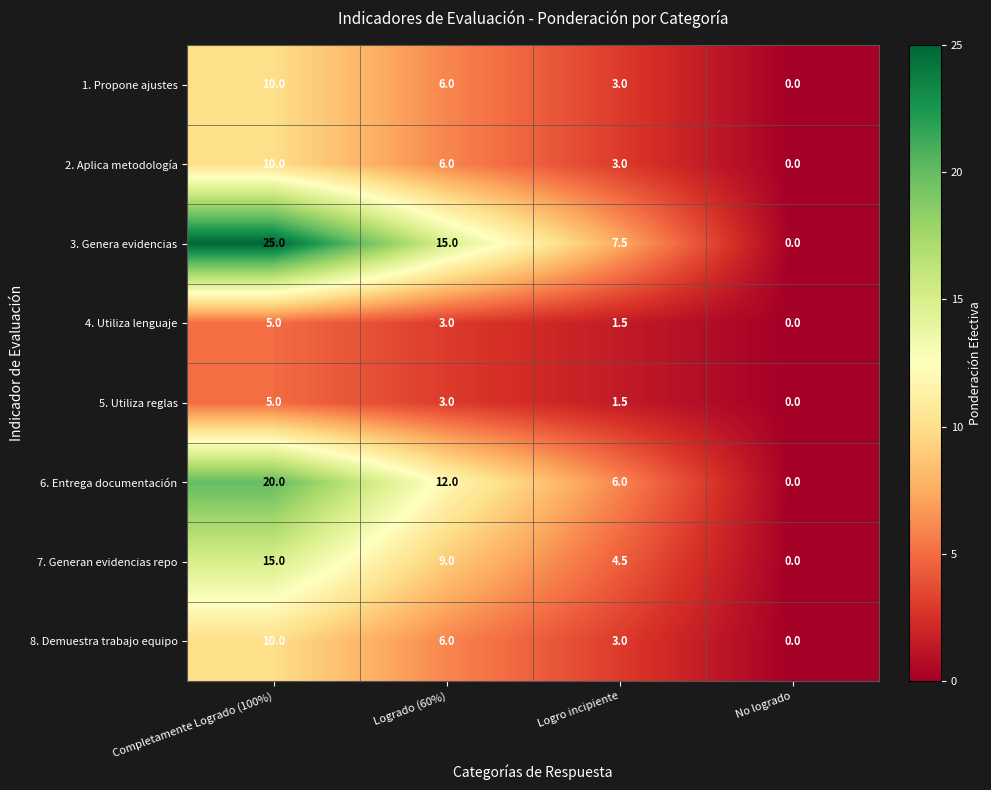

List the labels in order of 3. Genera evidencias value, smallest first.

No logrado, Logro incipiente, Logrado (60%), Completamente Logrado (100%)